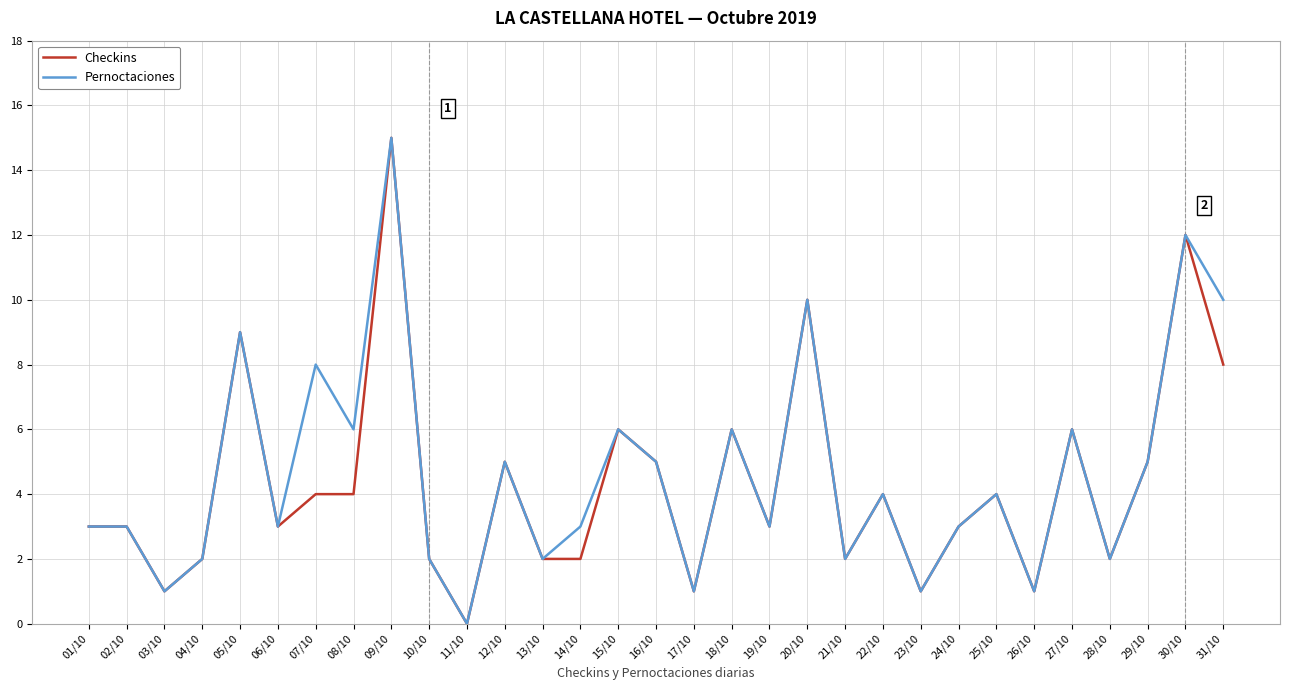

What position from the right is 15/10?

17